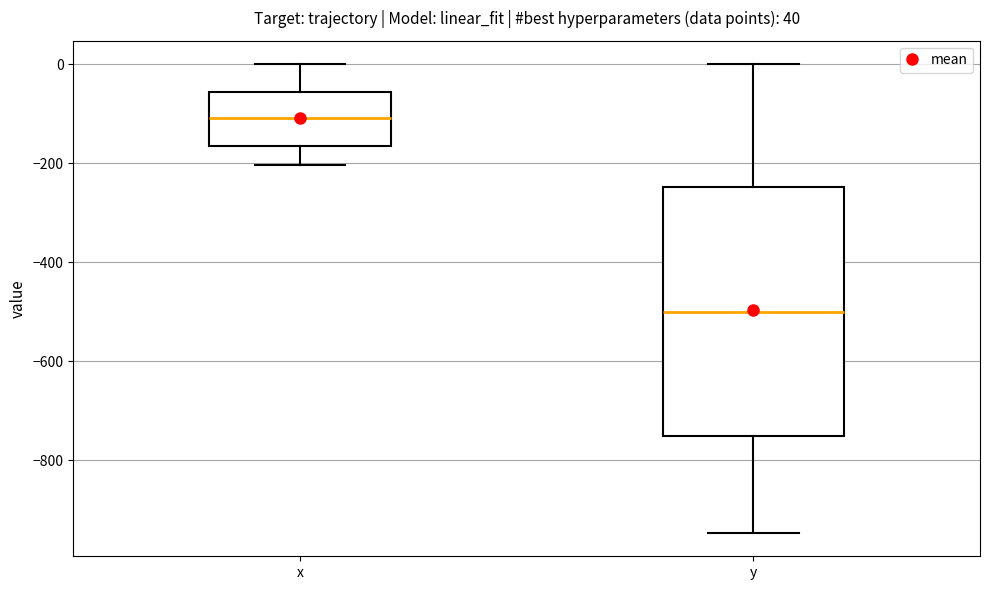

Comparing the boxes themselves (not the whiskers), which one is the tallest?

y